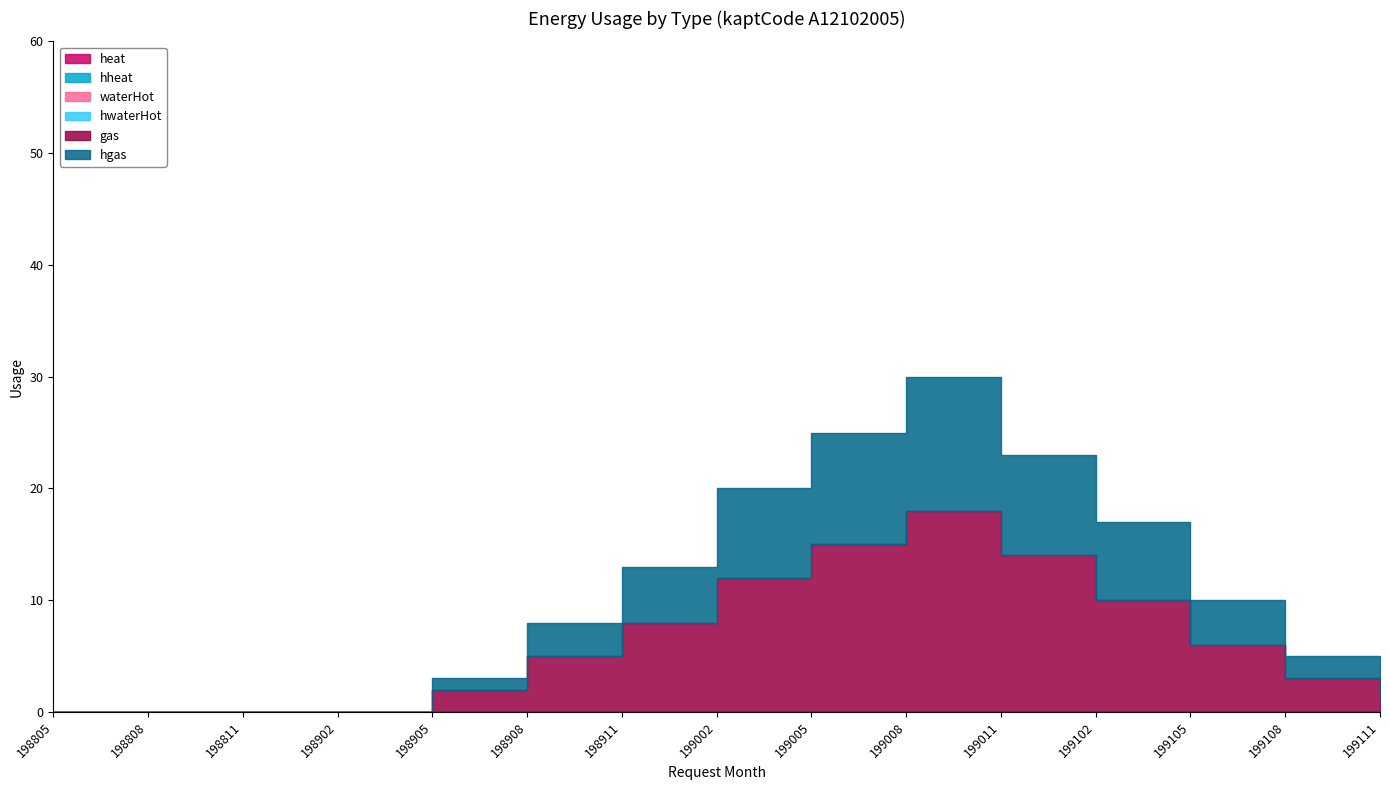

List the labels in order of hheat value, smallest first.

198805, 198808, 198811, 198902, 198905, 198908, 198911, 199002, 199005, 199008, 199011, 199102, 199105, 199108, 199111